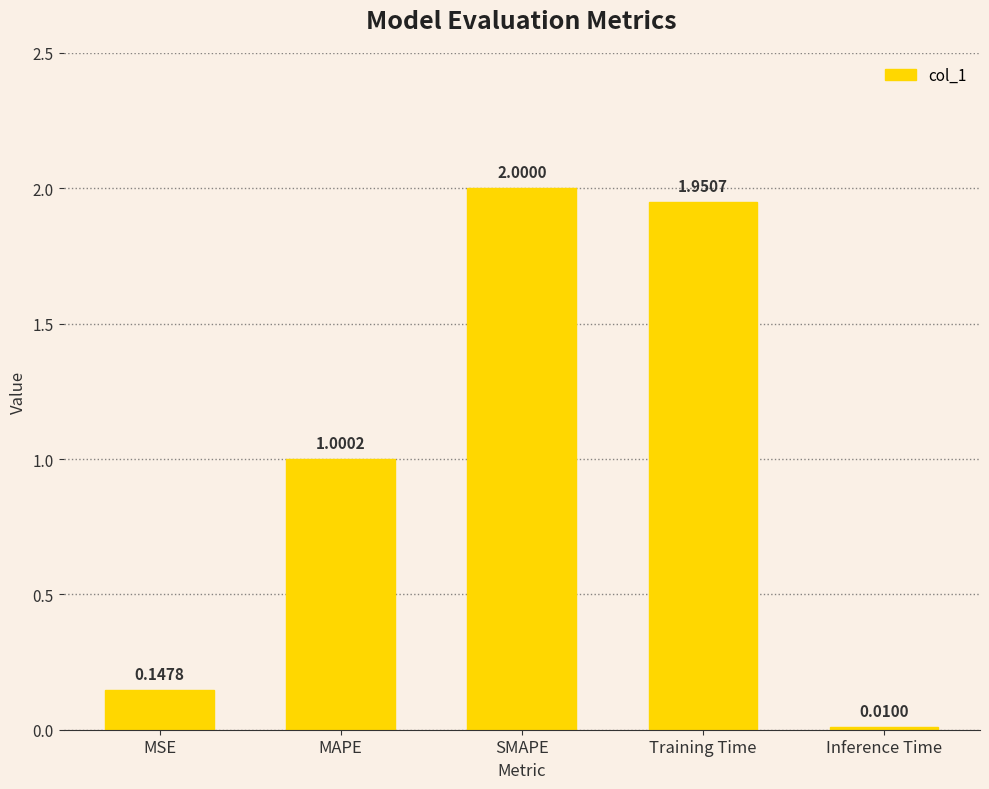

Count the number of categories in the chart.

5